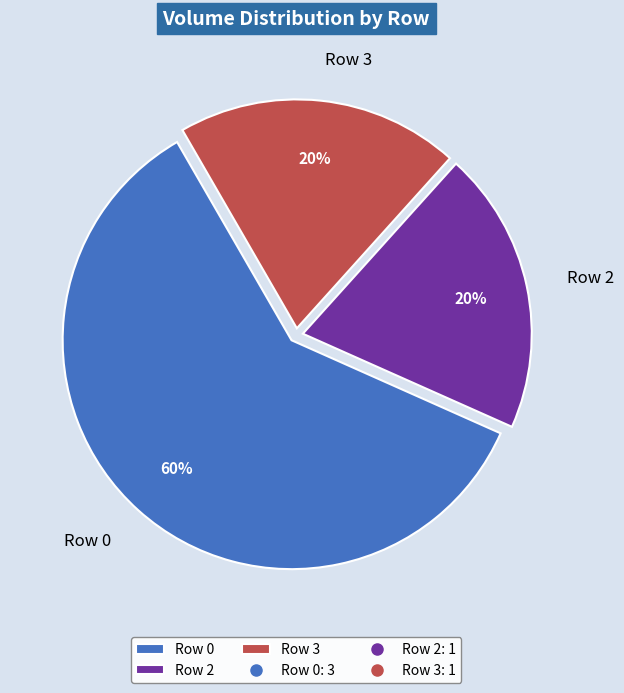

Which category has the biggest portion of the pie?

Row 0